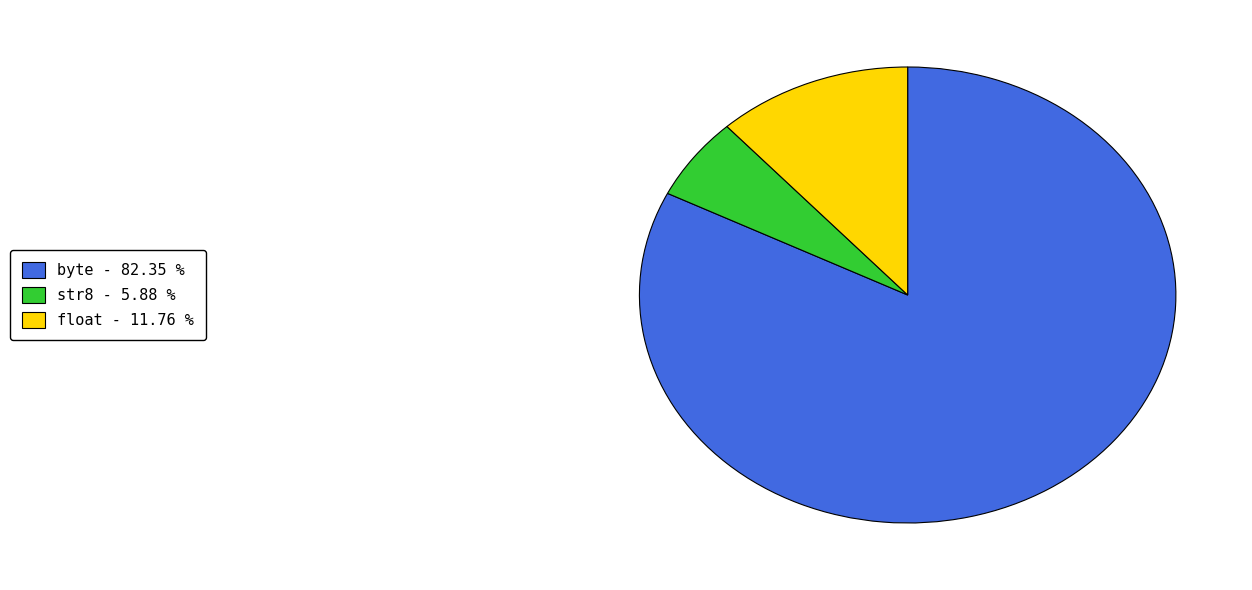

Is there any slice that represents more than half of the pie?

Yes